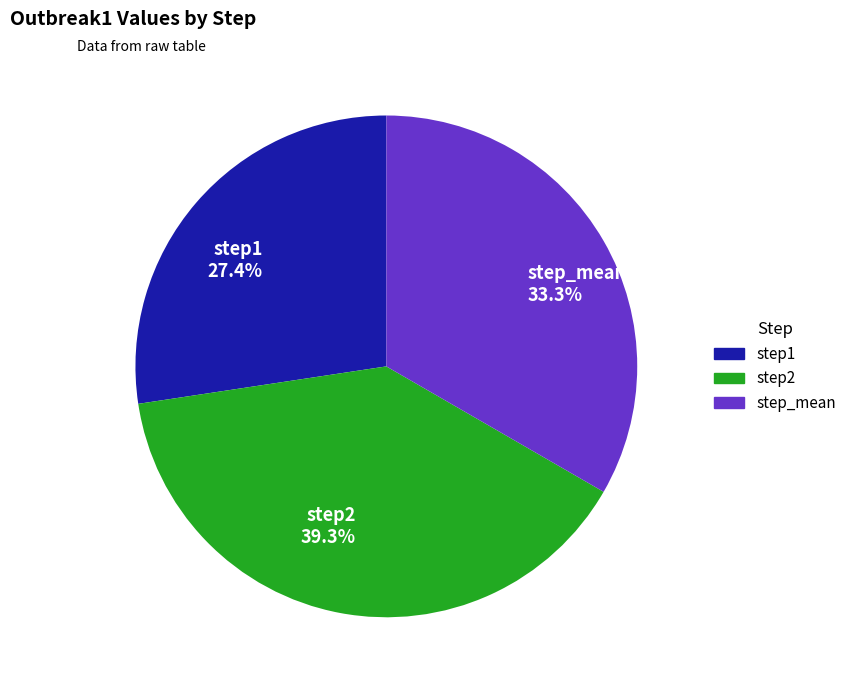

Does step_mean represent more than half of the total?

No